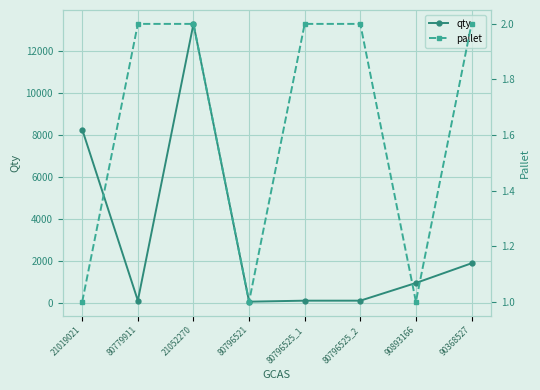

Does the chart have visible grid lines?

Yes